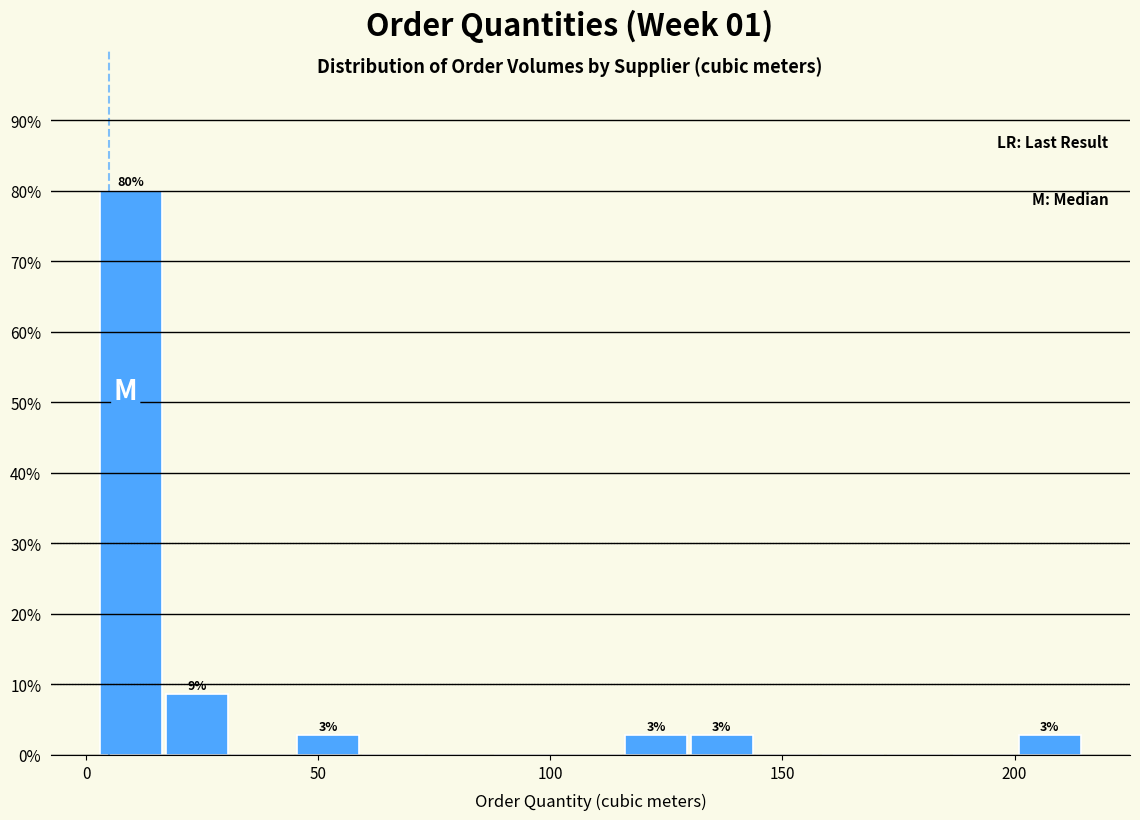

Around what value on the x-axis is the tallest bar? Give the approximate position of its centre, as read against the axis.

10